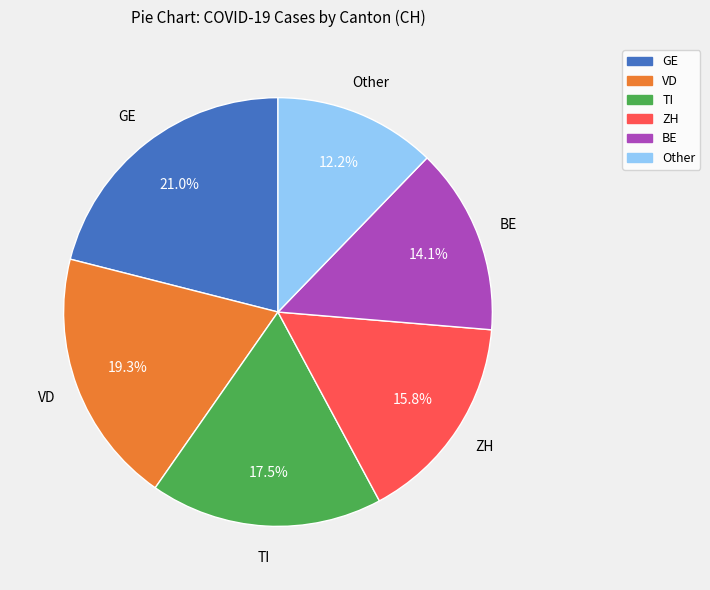

Which has a higher value, GE or Other?

GE